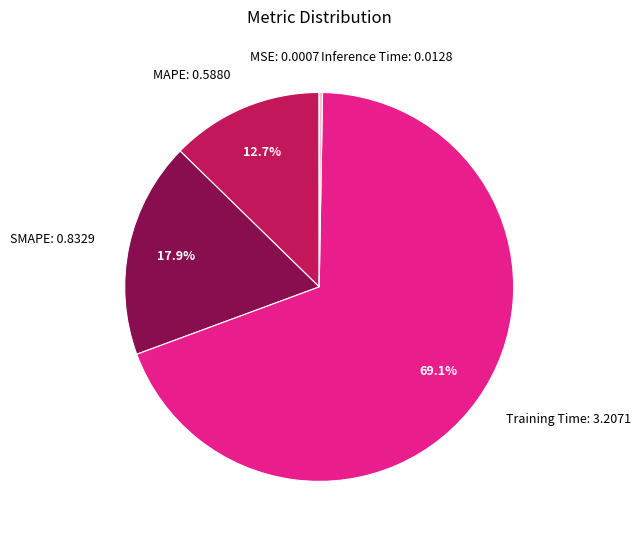

What is the total percentage of Training Time and MAPE?

81.8%